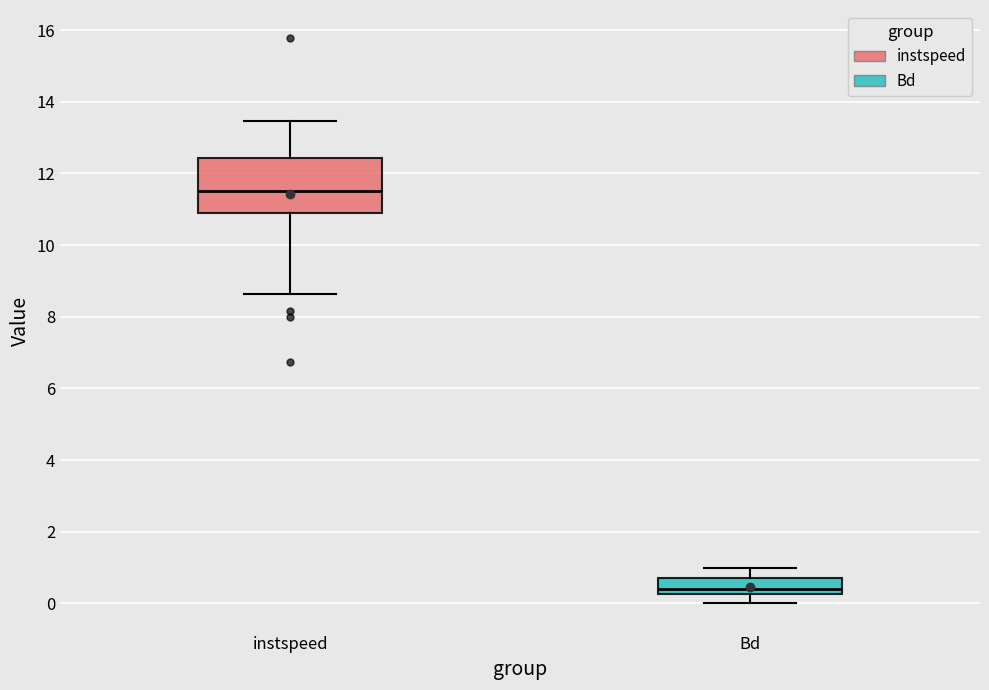

Reading left to right, transcribe this box plot: for each box, give where its median line is, the range the box spans, and where its two whiskers end, as read against the y-axis. The values are not printed on the chart, so give them approximately, as read against the axis.

instspeed: median 11.6, box 10.8 to 12.4, whiskers 8.6 to 13.4
Bd: median 0.4, box 0.2 to 0.8, whiskers 0.0 to 1.0